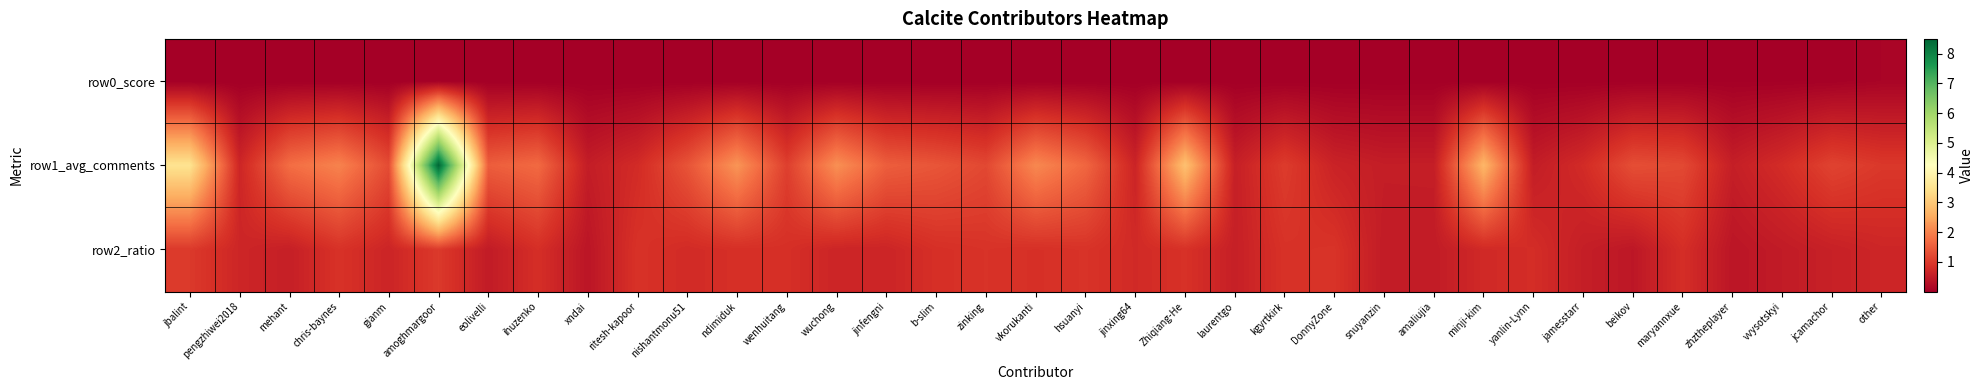

Reading left to right, what are all the values shown in this chart?

row0_score: jbalint=0.0	pengzhiwei2018=0.0	mehant=0.0	chris-baynes=0.0	gianm=0.0	amoghmargoor=0.0	eolivelli=0.0	ihuzenko=0.0	xndai=0.0	ritesh-kapoor=0.0	nishantmonu51=0.0	ndimiduk=0.0	wenhuitang=0.0	wuchong=0.0	jinfengni=0.0	b-slim=0.0	zinking=0.0	vkorukanti=0.0	hsuanyi=0.0	jinxing64=0.0	Zhiqiang-He=0.0	laurentgo=0.0	kgyrtkirk=0.0	DonnyZone=0.0	snuyanzin=0.0	amaliujia=0.0	minji-kim=0.0	yanlin-Lynn=0.0	jamesstarr=0.0	beikov=0.0	maryannxue=0.0	zhztheplayer=0.0	vvysotskyi=0.0	jcamachor=0.0	other=0.1
row1_avg_comments: jbalint=3.5	pengzhiwei2018=0.7	mehant=1.7	chris-baynes=2.0	gianm=1.2	amoghmargoor=8.5	eolivelli=1.5	ihuzenko=1.7	xndai=0.5	ritesh-kapoor=0.8	nishantmonu51=1.4	ndimiduk=2.2	wenhuitang=1.1	wuchong=2.2	jinfengni=1.5	b-slim=1.4	zinking=1.2	vkorukanti=2.1	hsuanyi=1.6	jinxing64=0.7	Zhiqiang-He=2.9	laurentgo=0.6	kgyrtkirk=1.0	DonnyZone=0.6	snuyanzin=0.5	amaliujia=0.5	minji-kim=2.7	yanlin-Lynn=0.5	jamesstarr=0.8	beikov=1.3	maryannxue=1.2	zhztheplayer=0.6	vvysotskyi=0.8	jcamachor=1.1	other=1.0
row2_ratio: jbalint=1.0	pengzhiwei2018=0.7	mehant=0.6	chris-baynes=0.9	gianm=0.7	amoghmargoor=1.0	eolivelli=0.5	ihuzenko=0.8	xndai=0.4	ritesh-kapoor=0.9	nishantmonu51=0.8	ndimiduk=0.8	wenhuitang=0.8	wuchong=0.7	jinfengni=0.7	b-slim=0.8	zinking=0.9	vkorukanti=0.9	hsuanyi=0.9	jinxing64=0.8	Zhiqiang-He=0.9	laurentgo=0.6	kgyrtkirk=0.9	DonnyZone=0.9	snuyanzin=0.5	amaliujia=0.5	minji-kim=0.8	yanlin-Lynn=0.8	jamesstarr=0.6	beikov=0.4	maryannxue=0.8	zhztheplayer=0.4	vvysotskyi=0.5	jcamachor=0.6	other=0.7